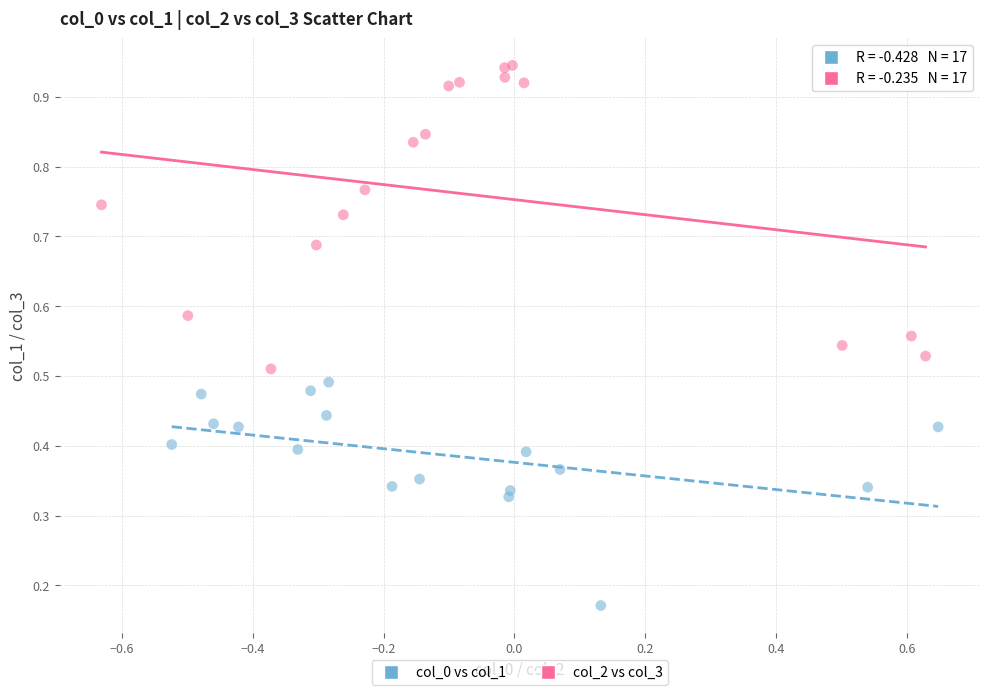

Which series has the largest Y range (max minus min)?

col_2 vs col_3